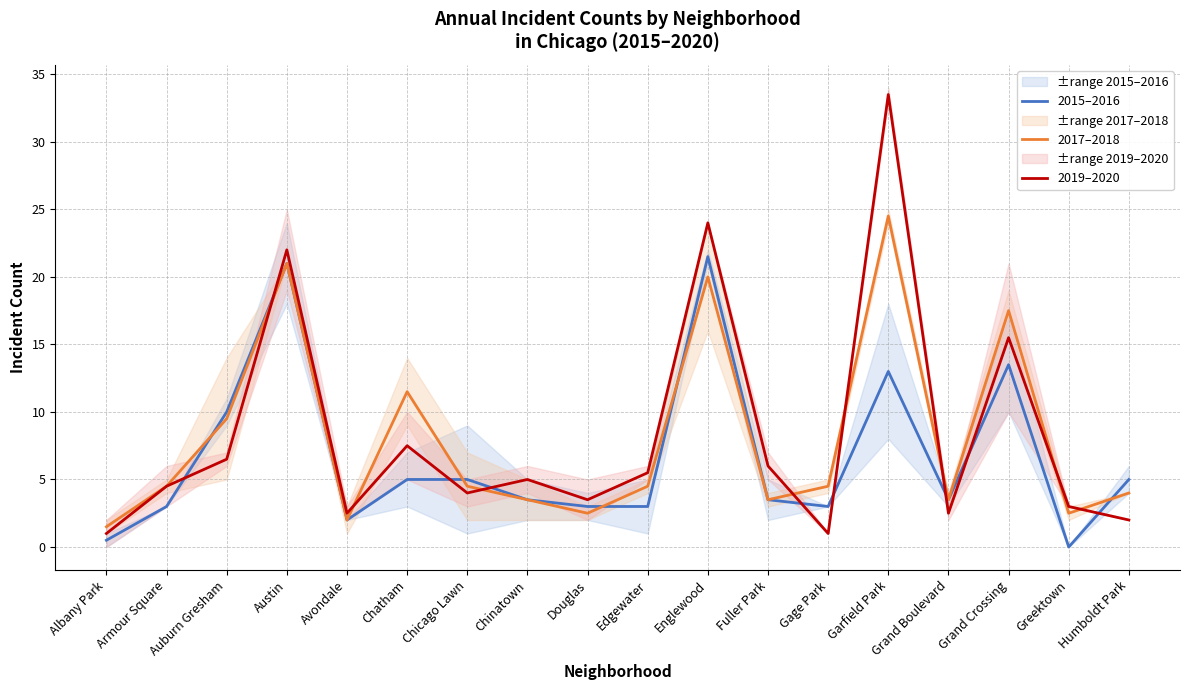

Reading right to left, extract all data points from this chart.

2015–2016: Humboldt Park=5.0	Greektown=0.0	Grand Crossing=13.5	Grand Boulevard=3.5	Garfield Park=13.0	Gage Park=3.0	Fuller Park=3.5	Englewood=21.5	Edgewater=3.0	Douglas=3.0	Chinatown=3.5	Chicago Lawn=5.0	Chatham=5.0	Avondale=2.0	Austin=21.0	Auburn Gresham=10.0	Armour Square=3.0	Albany Park=0.5
2017–2018: Humboldt Park=4.0	Greektown=2.5	Grand Crossing=17.5	Grand Boulevard=3.5	Garfield Park=24.5	Gage Park=4.5	Fuller Park=3.5	Englewood=20.0	Edgewater=4.5	Douglas=2.5	Chinatown=3.5	Chicago Lawn=4.5	Chatham=11.5	Avondale=2.0	Austin=21.0	Auburn Gresham=9.5	Armour Square=4.5	Albany Park=1.5
2019–2020: Humboldt Park=2.0	Greektown=3.0	Grand Crossing=15.5	Grand Boulevard=2.5	Garfield Park=33.5	Gage Park=1.0	Fuller Park=6.0	Englewood=24.0	Edgewater=5.5	Douglas=3.5	Chinatown=5.0	Chicago Lawn=4.0	Chatham=7.5	Avondale=2.5	Austin=22.0	Auburn Gresham=6.5	Armour Square=4.5	Albany Park=1.0